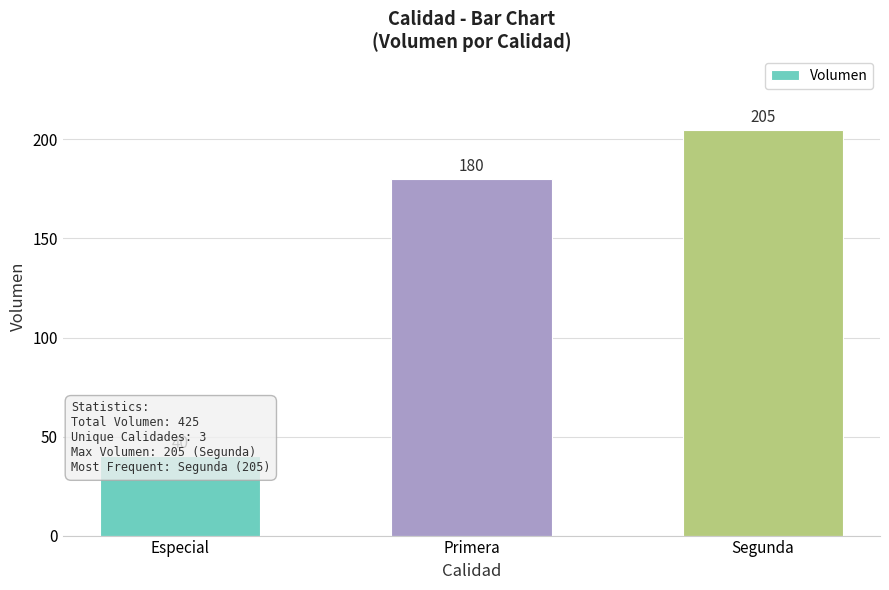

What is the label of the 2nd bar from the right?

Primera